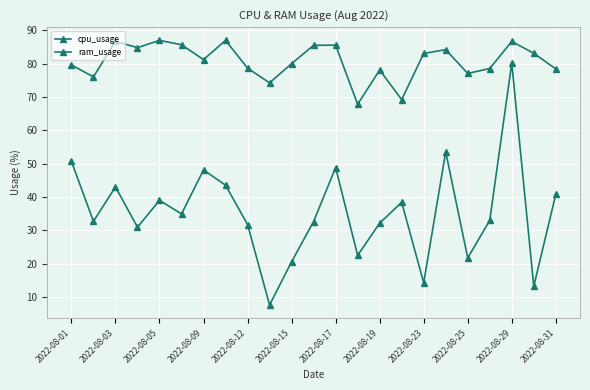

Which series has the widest spread of values?

cpu_usage